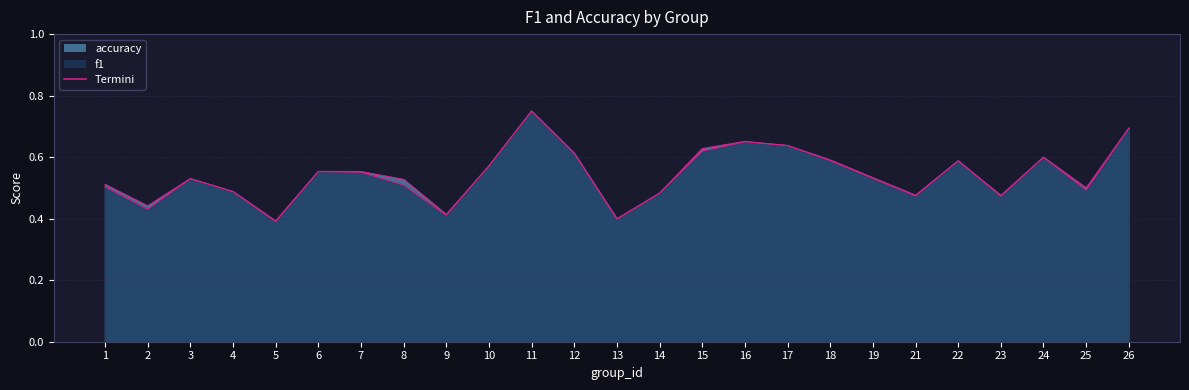

What is the sum of the accuracy values at 25 and 10?

1.1